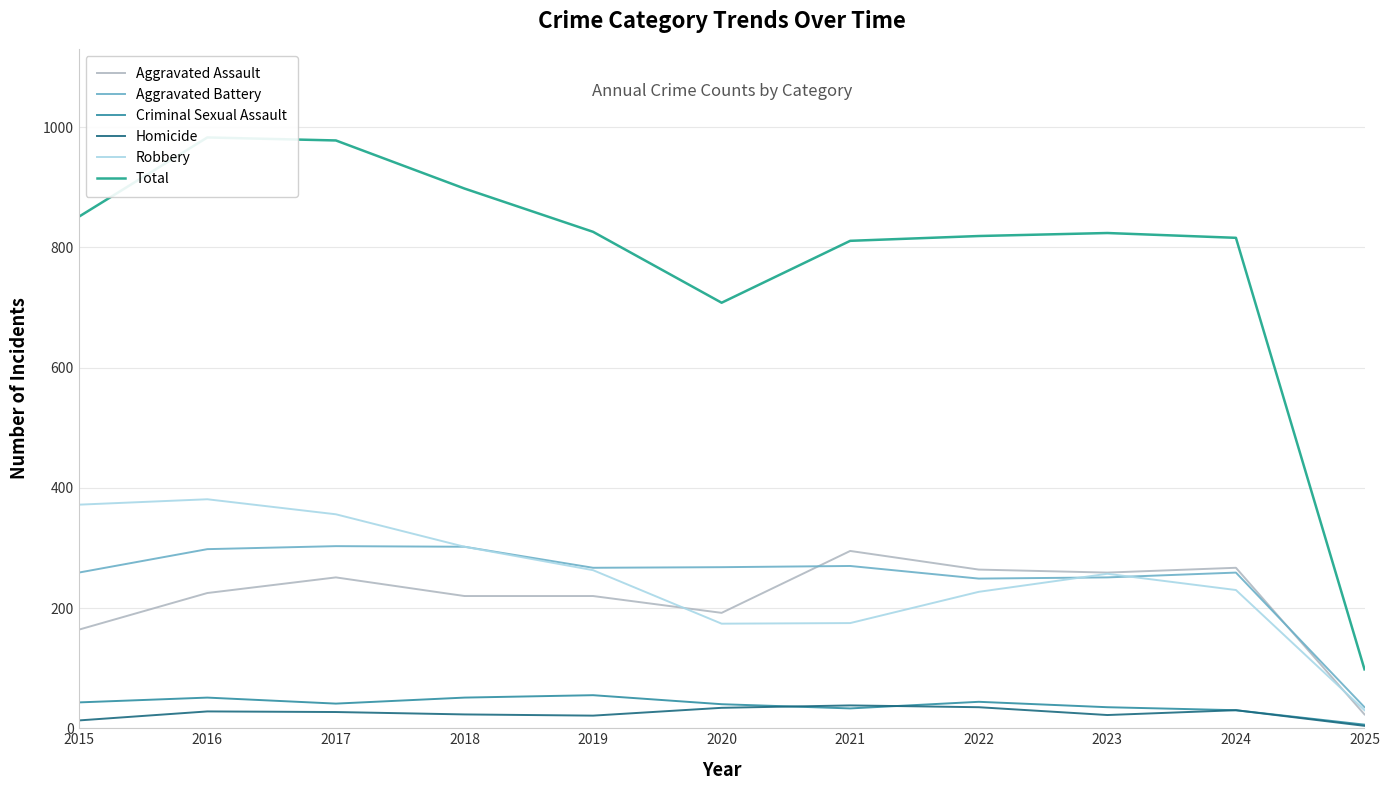

The Homicide series shows 22 at 2023. True or false?

True